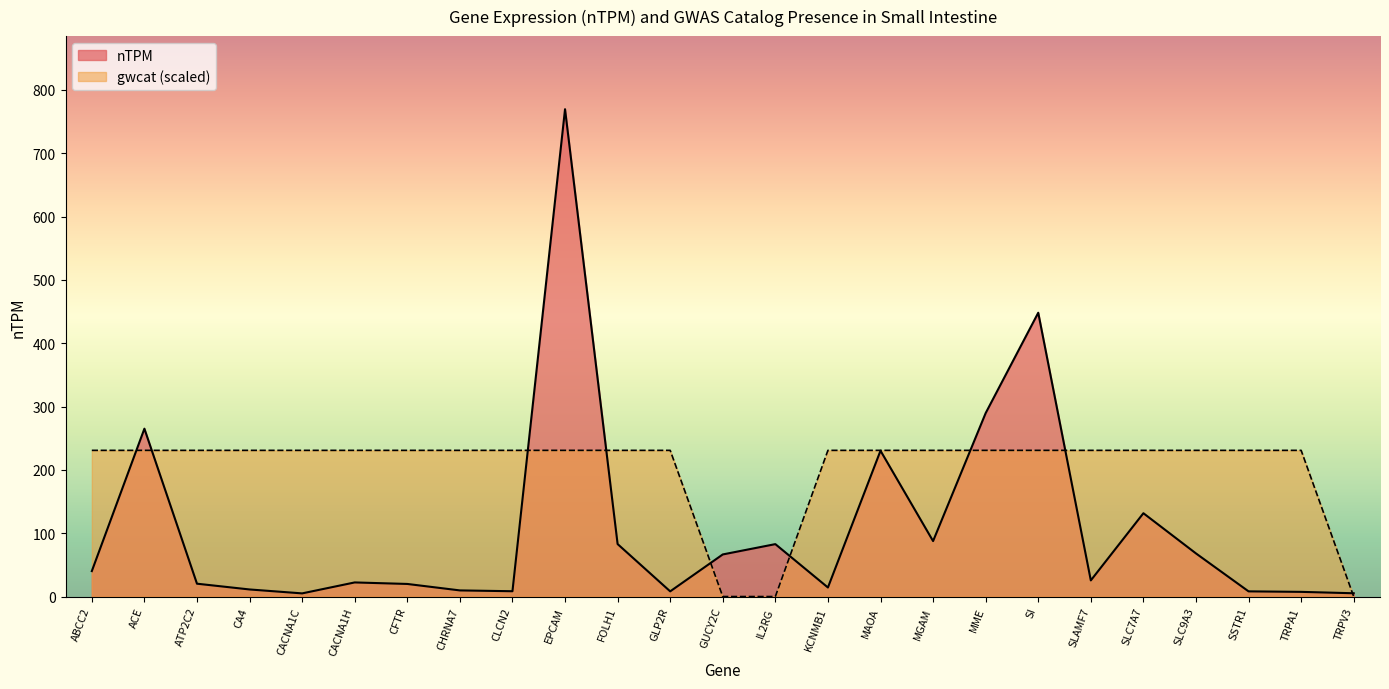

Reading left to right, what are all the values shown in this chart?

nTPM: 40.2	265.1	20.3	11.2	5.0	22.3	19.9	9.7	8.4	769.6	82.9	8.2	66.5	82.8	14.3	230.3	87.6	289.7	448.2	25.5	131.6	68.1	8.2	7.4	5.2
gwcat: 230.9	230.9	230.9	230.9	230.9	230.9	230.9	230.9	230.9	230.9	230.9	230.9	0.0	0.0	230.9	230.9	230.9	230.9	230.9	230.9	230.9	230.9	230.9	230.9	0.0